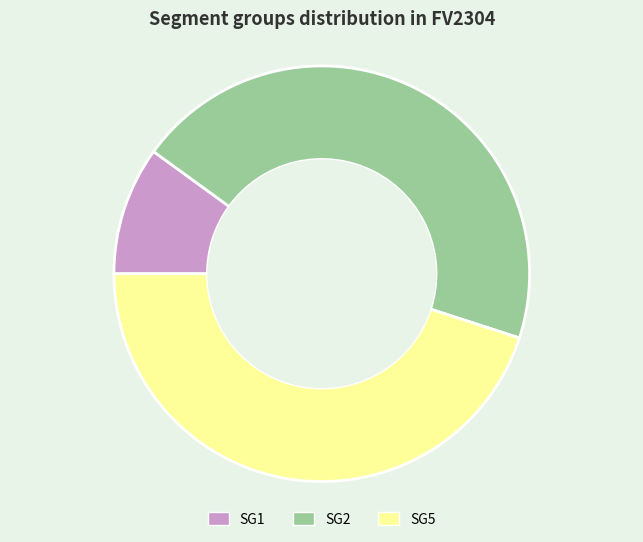

Is it true that SG2 is 55% of the pie?

False